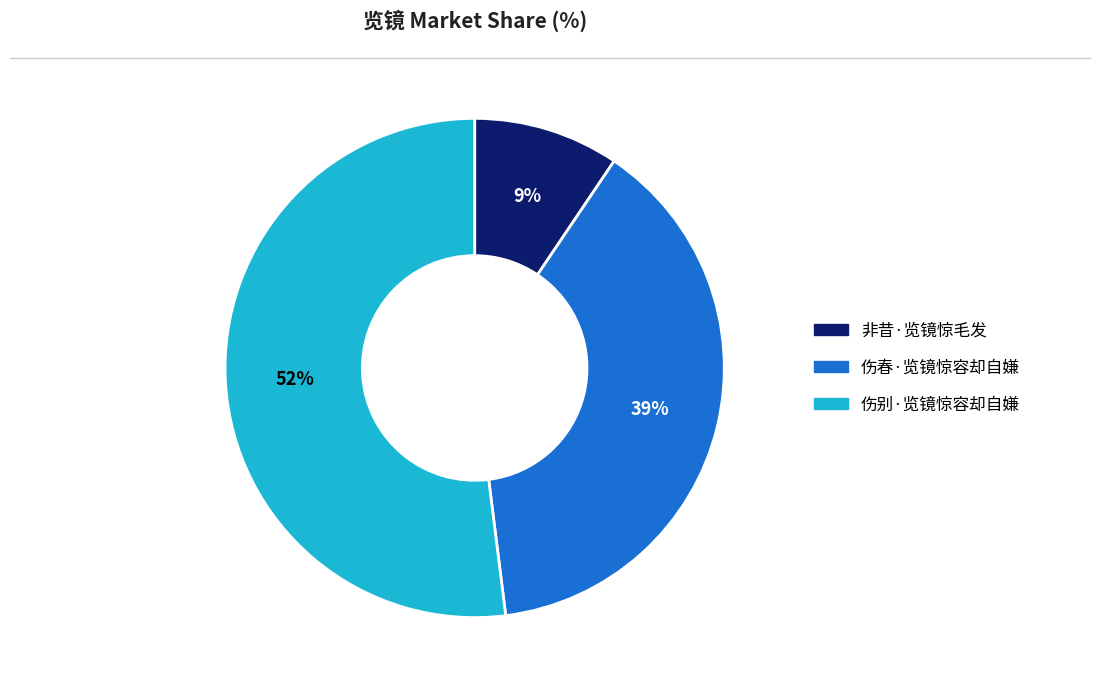

What percentage is the 非昔·览镜惊毛发 slice, to the nearest percent?

9%